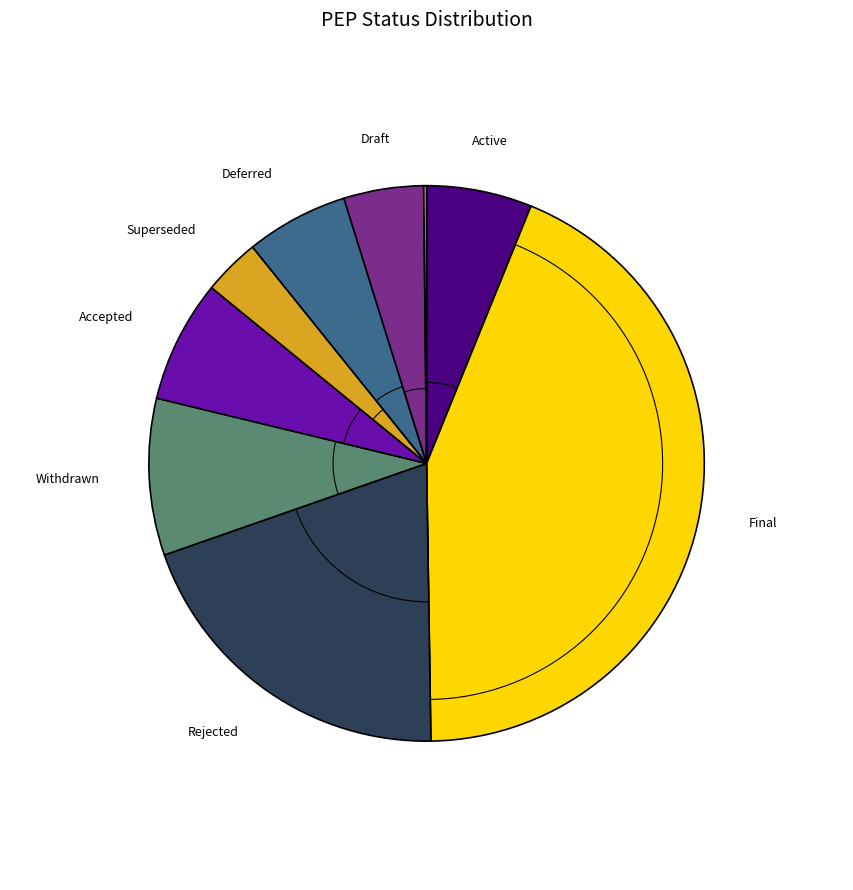

To the nearest percent, what portion does Active represent?

6%